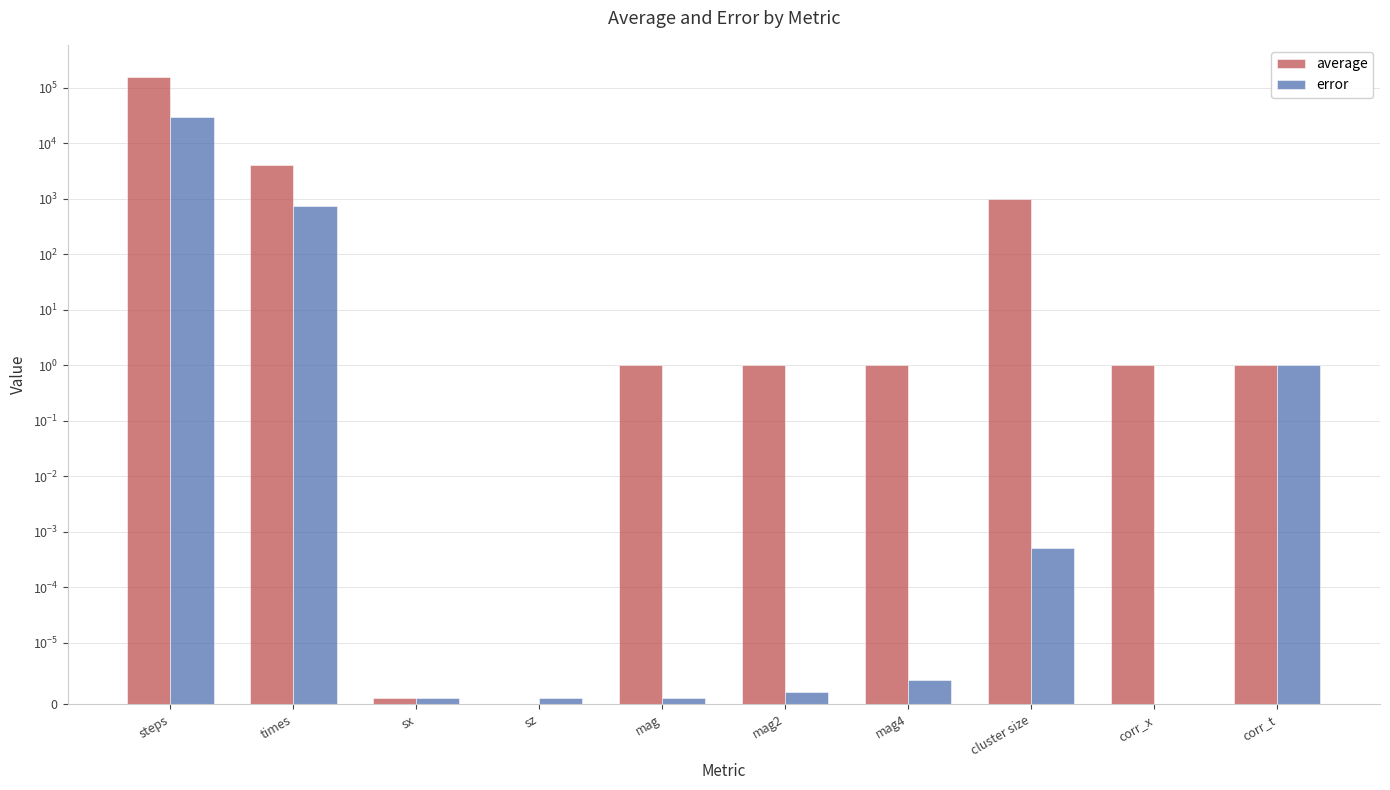

How many series are shown in this chart?

2